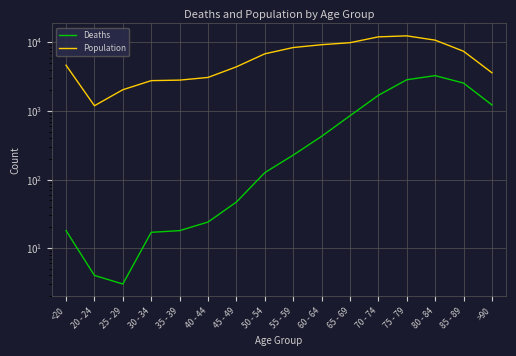

How many lines are shown in the chart?

2